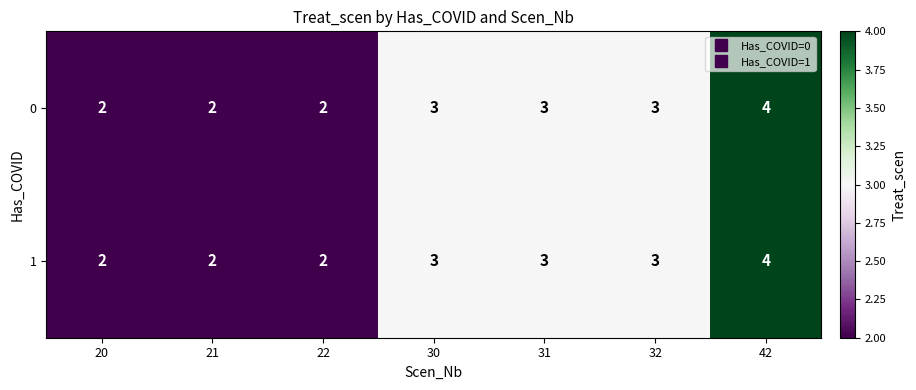

The value of 1 at 32 is 3. True or false?

True